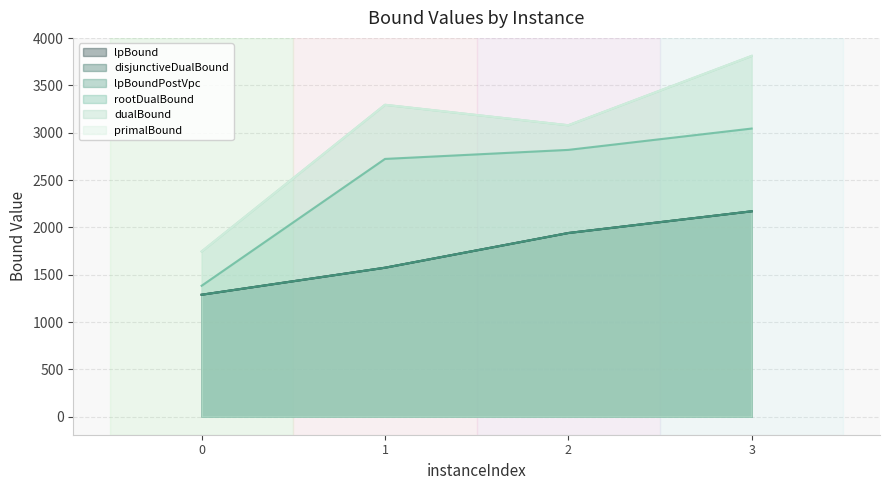

How many series are shown in this chart?

6